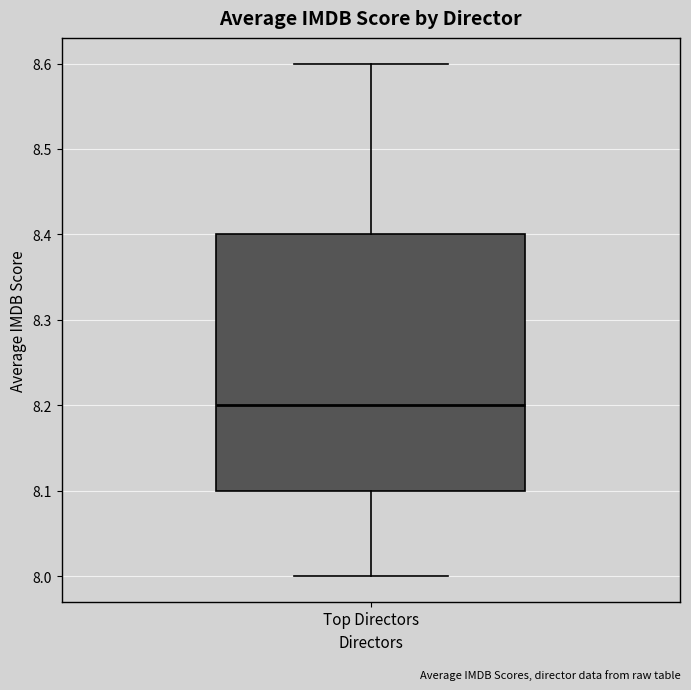

Where is the upper edge of the box for Top Directors on the y-axis? The values are not printed on the chart, so give them approximately, as read against the axis.

8.4